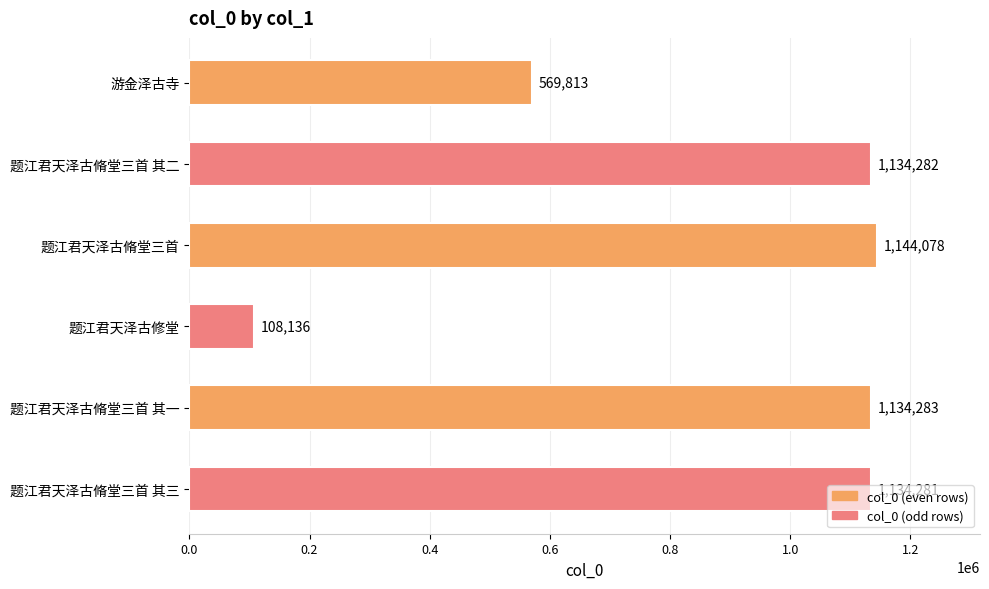

Which category has the lowest value across all series?

题江君天泽古修堂